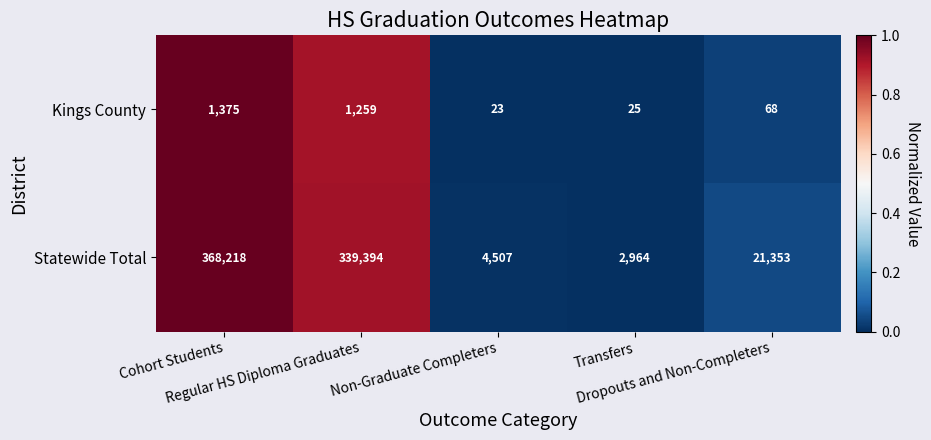

Which label corresponds to the largest value in the chart?

Cohort Students